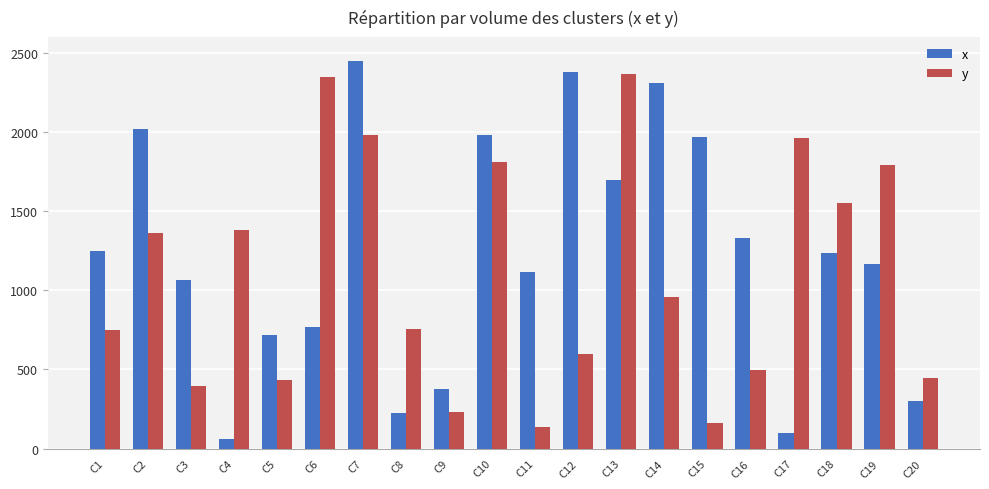

What is the total value across all series at C7?

4432